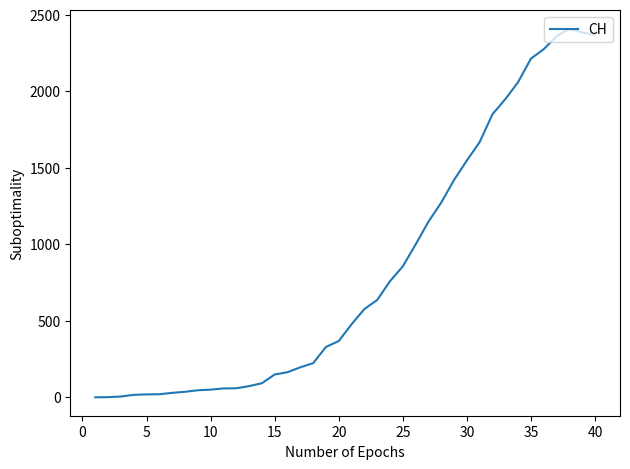

What is the maximum value shown in the chart?

2409